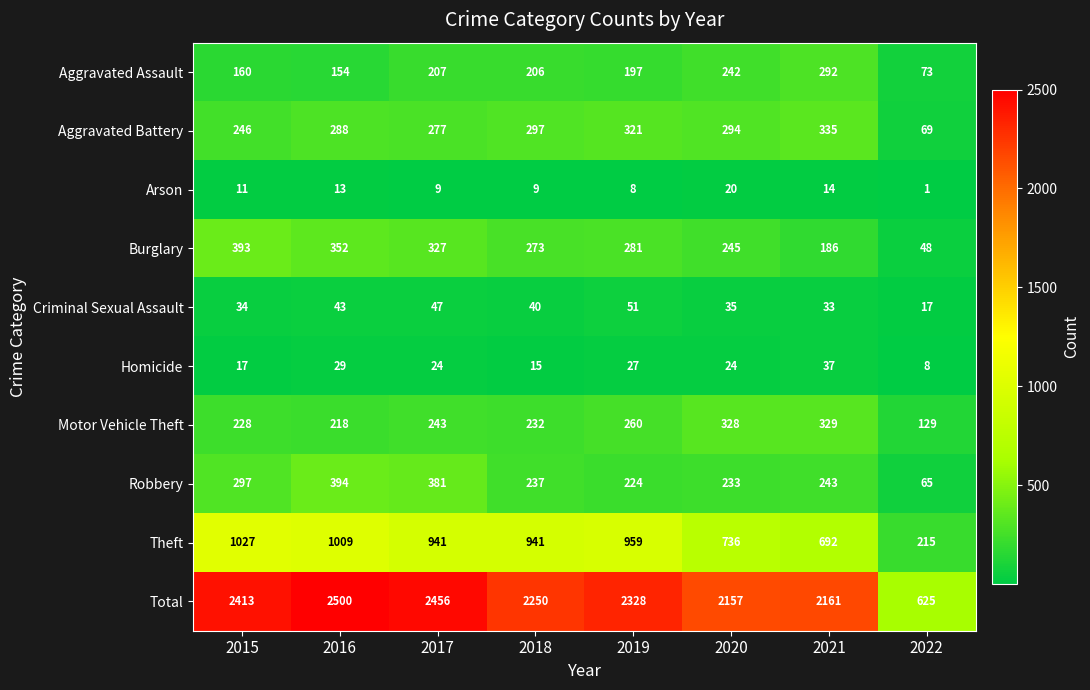

What is the sum of all Robbery values?

2074